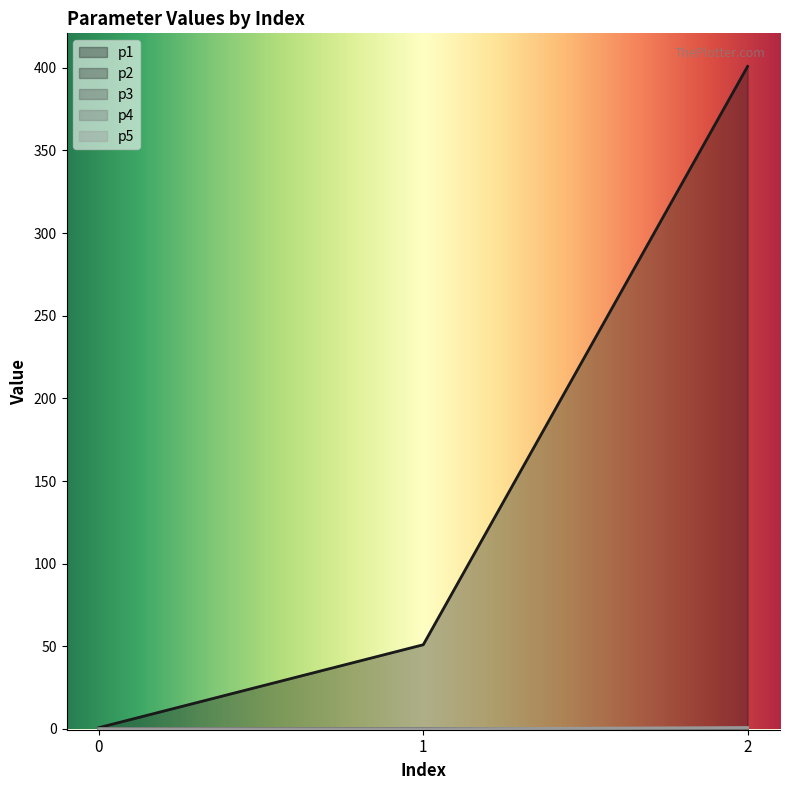

What is the maximum value shown in the chart?

400.9